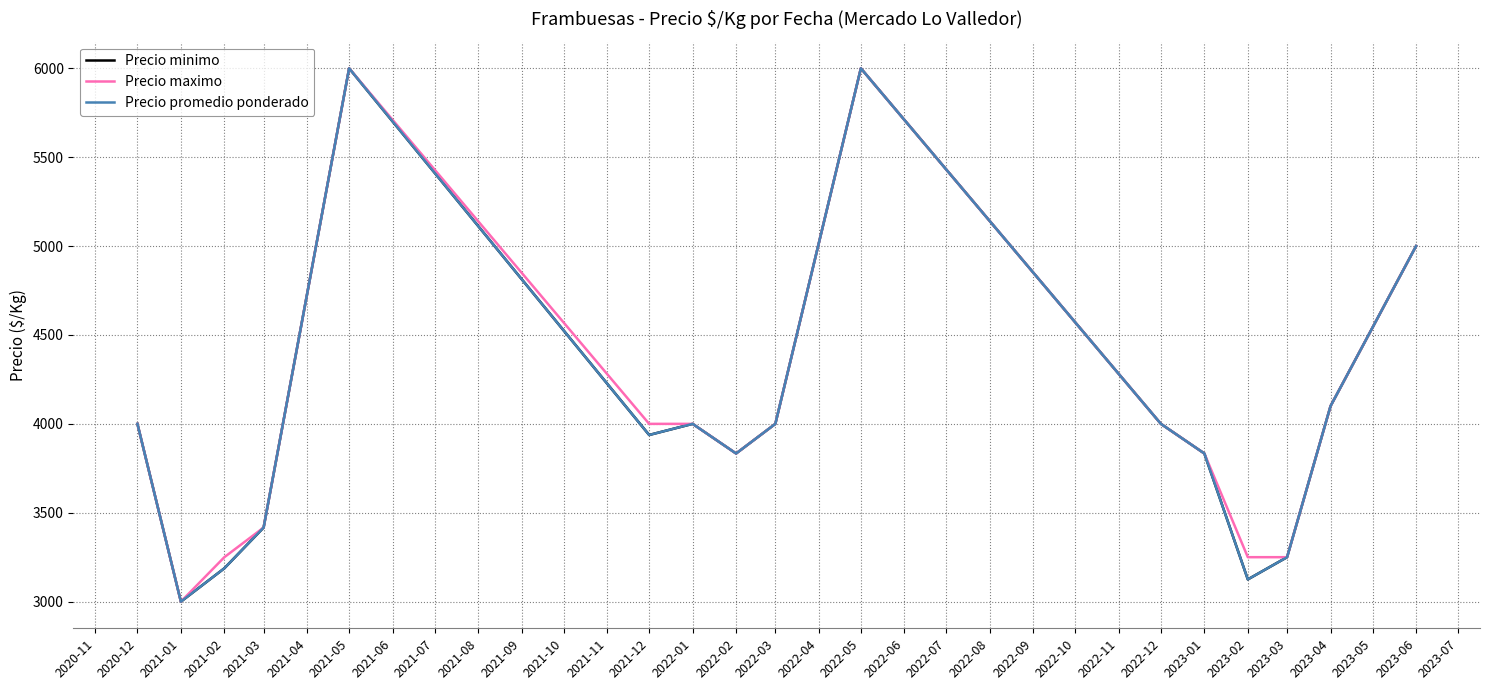

How many interior local valleys does the Precio promedio ponderado series have?

4